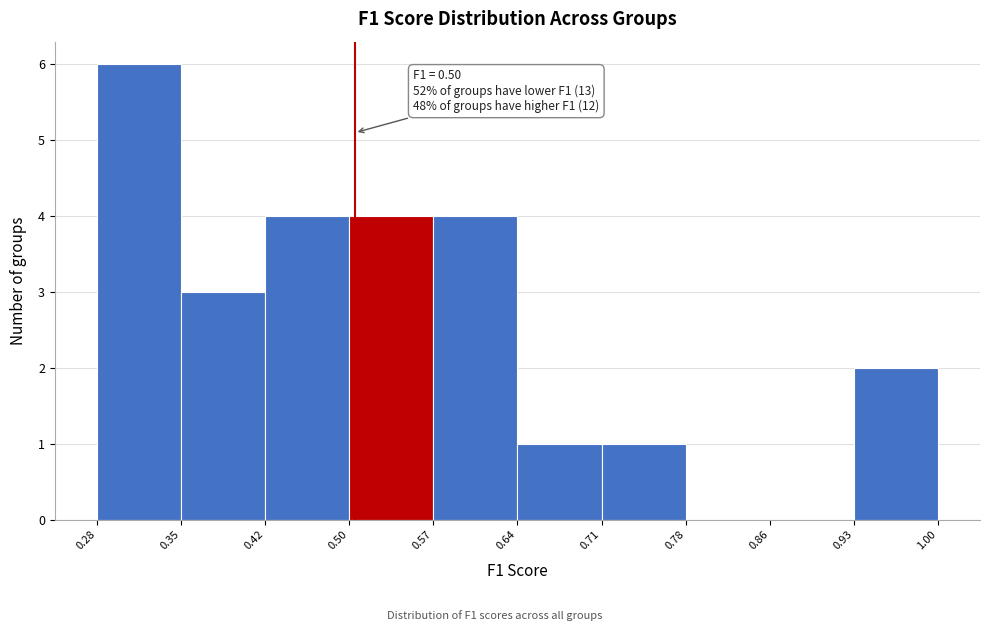

Which range on the x-axis has the tallest bar?

0.28 to 0.35